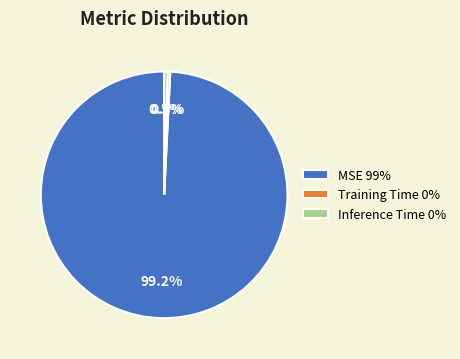

Does Inference Time represent more than half of the total?

No